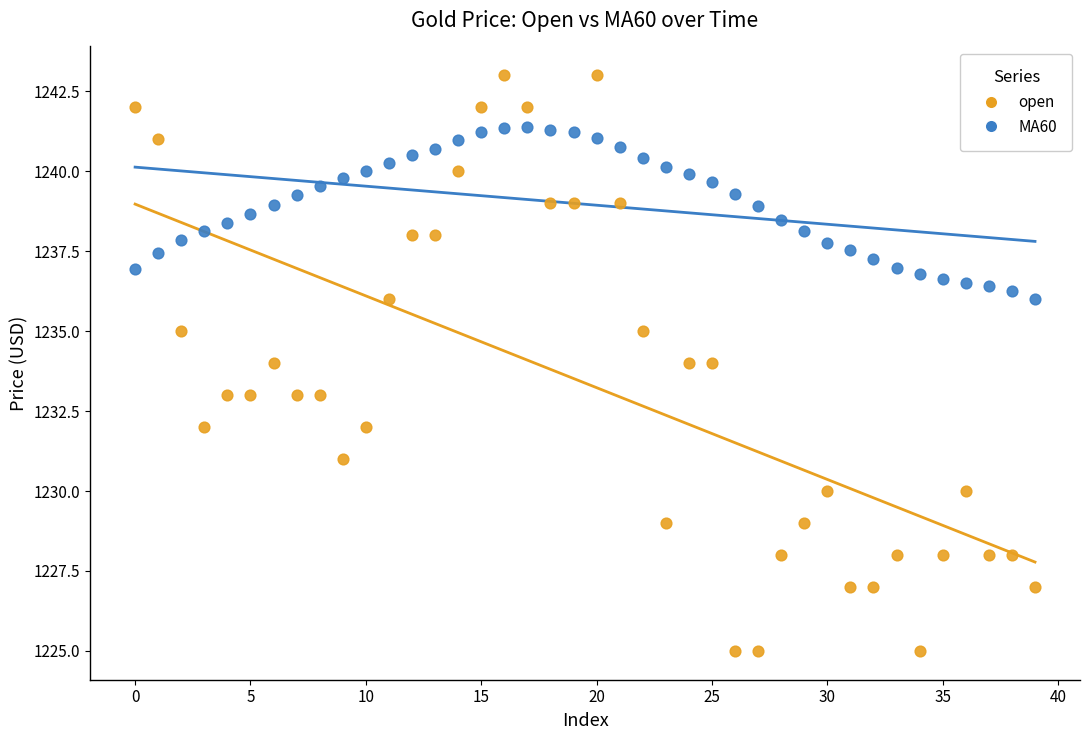

Across all data points, what is the range of Y values (max minus min)?

18.0